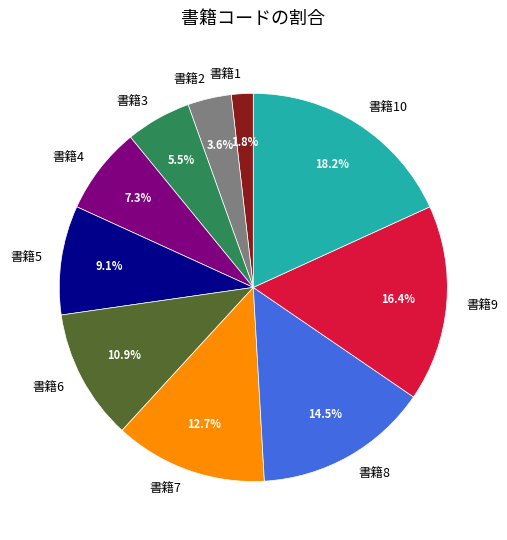

To the nearest percent, what portion does 書籍9 represent?

16%